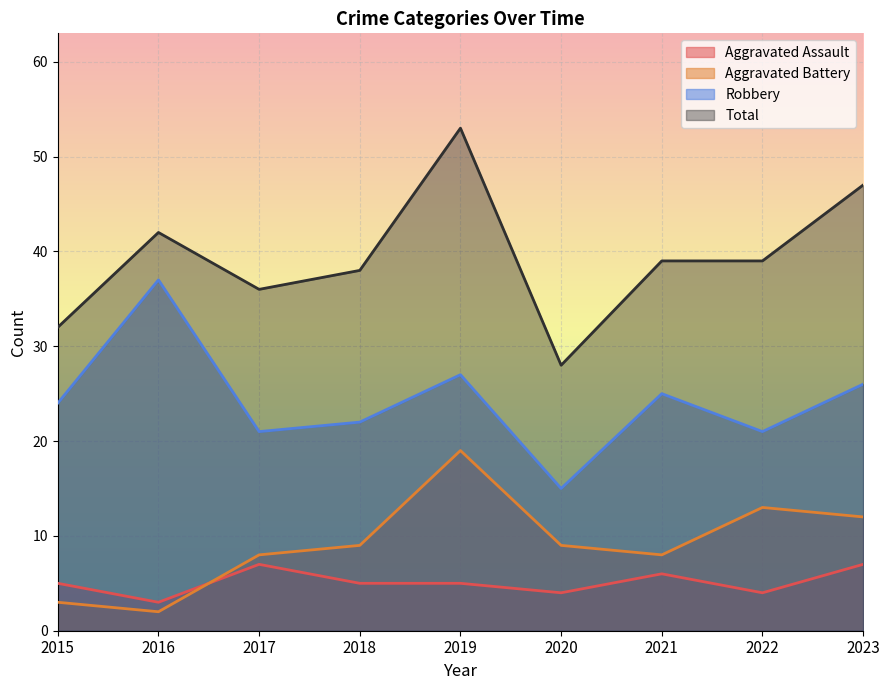

Is the value of Aggravated Assault at 2018 greater than the value of Total at 2018?

No